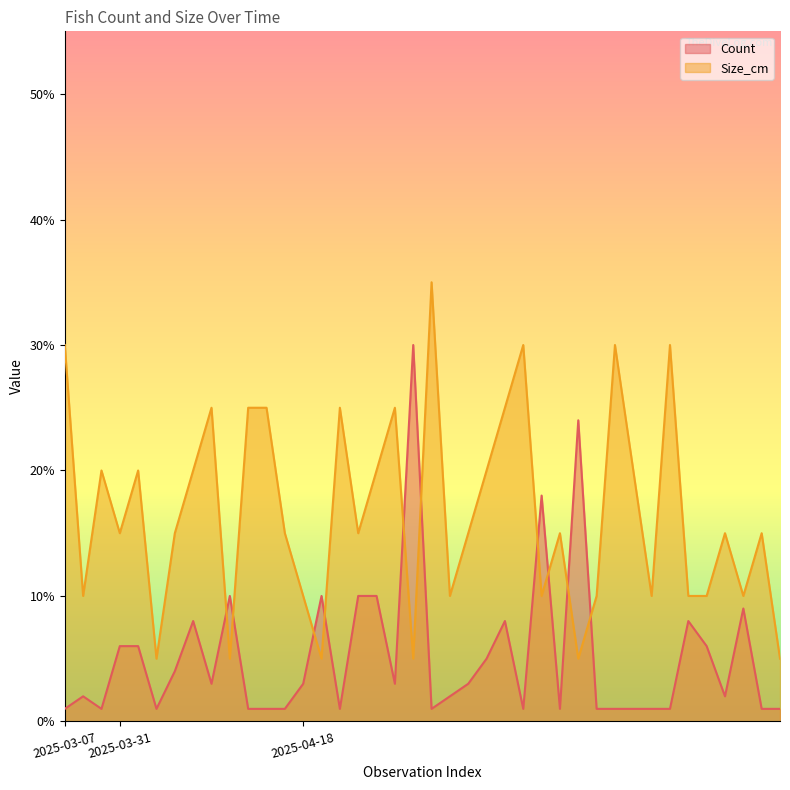

In Count, how many points are lower than both neighbors (excluding endpoints)?

9